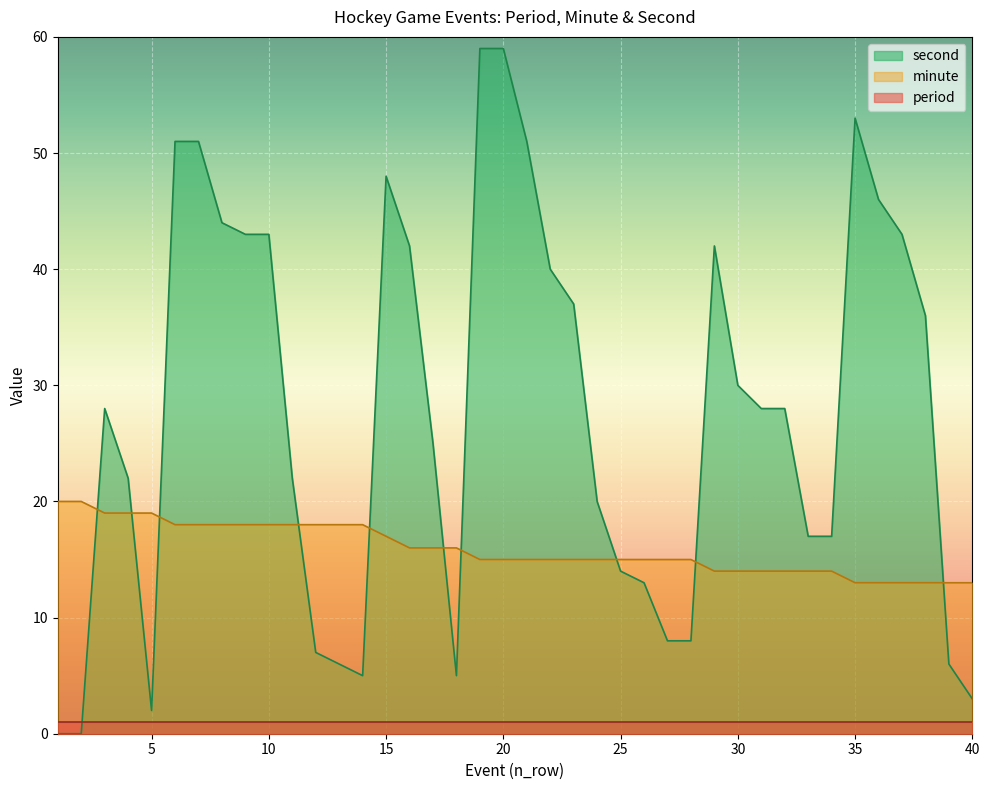

What are all the series names shown in the legend?

second, minute, period